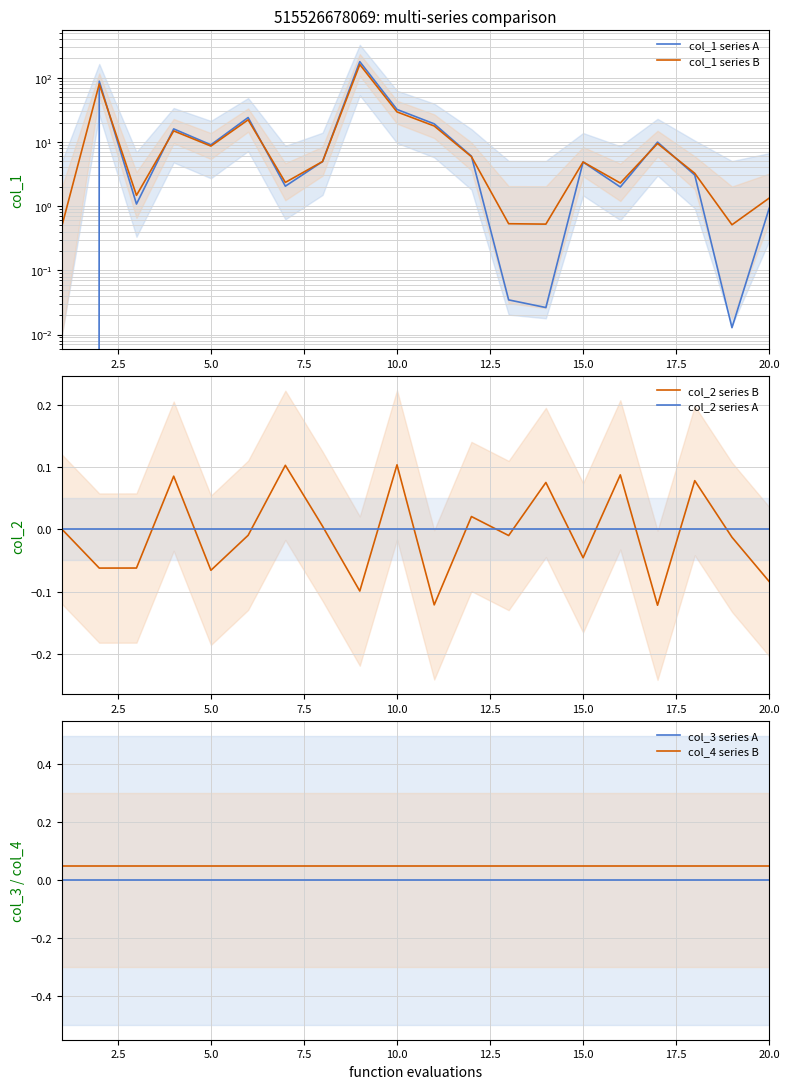

True or false: col_4 series B and col_2 series A cross at least once.

False